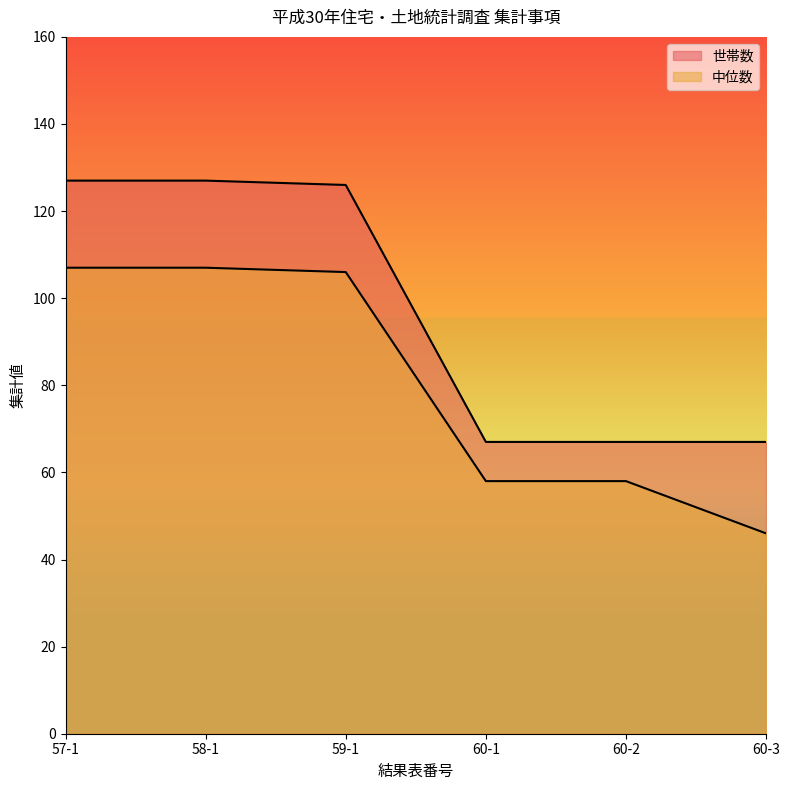

What is the total value across all series at 57-1?

234